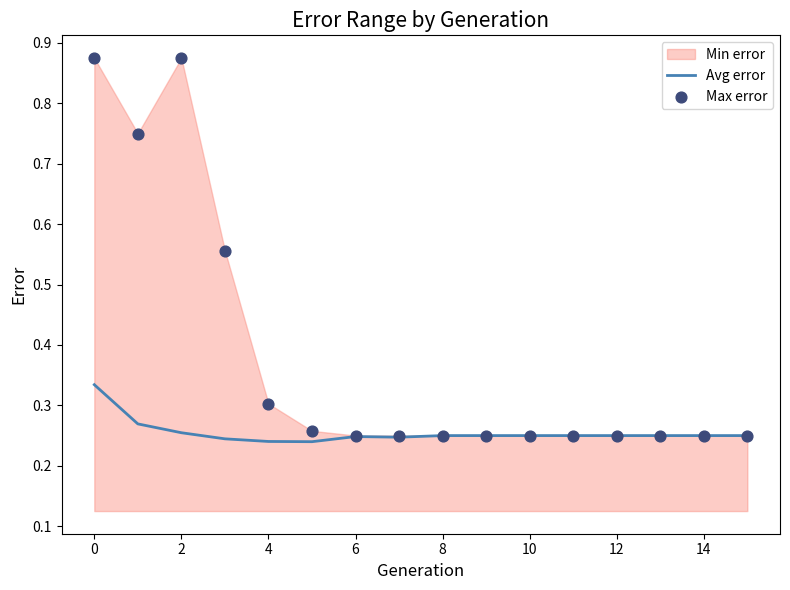

What is the total value across all series at 14?

0.5